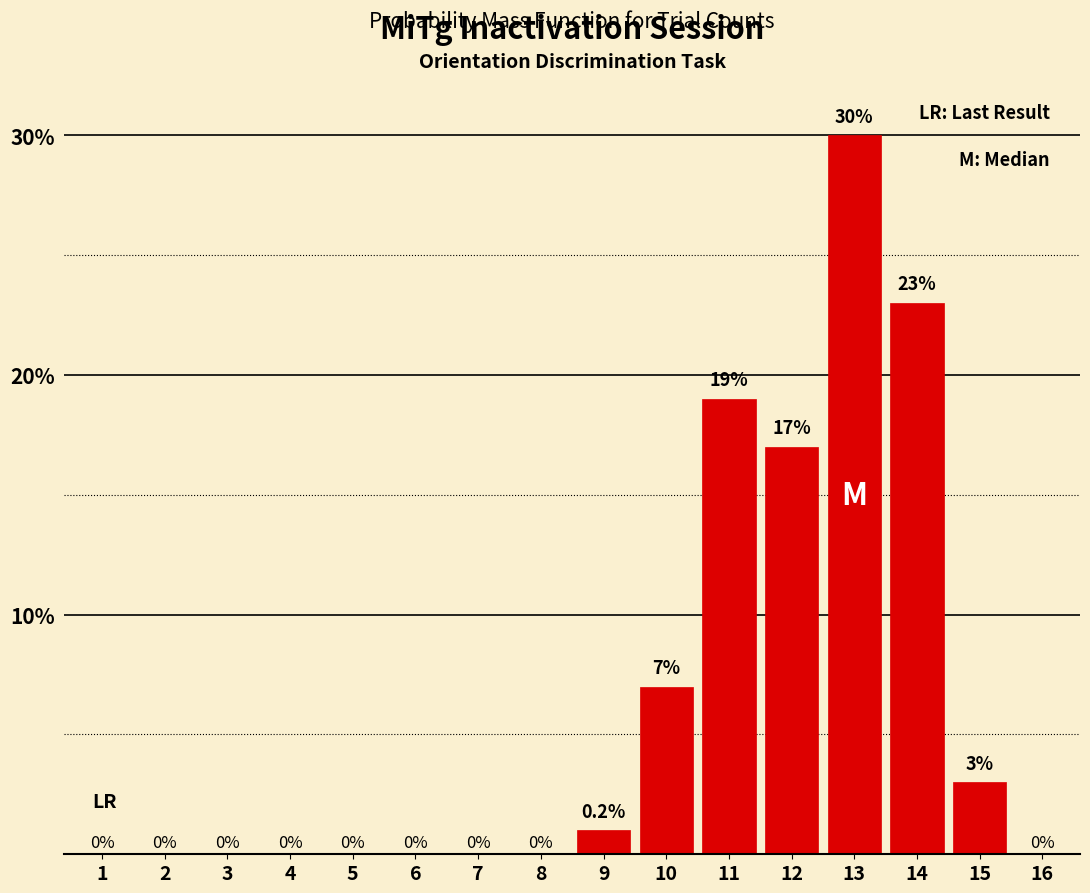

Reading right to left, extract all data points from this chart.

16=0	15=3	14=23	13=30	12=17	11=19	10=7	9=1	8=0	7=0	6=0	5=0	4=0	3=0	2=0	1=0